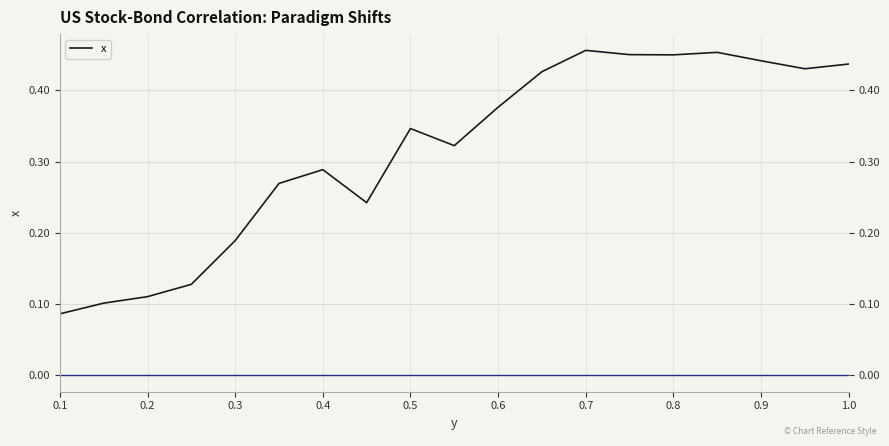

True or false: the data shows 0.3 at 0.3.

False